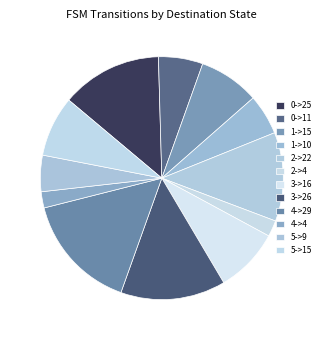

Is there any slice that represents more than half of the pie?

No